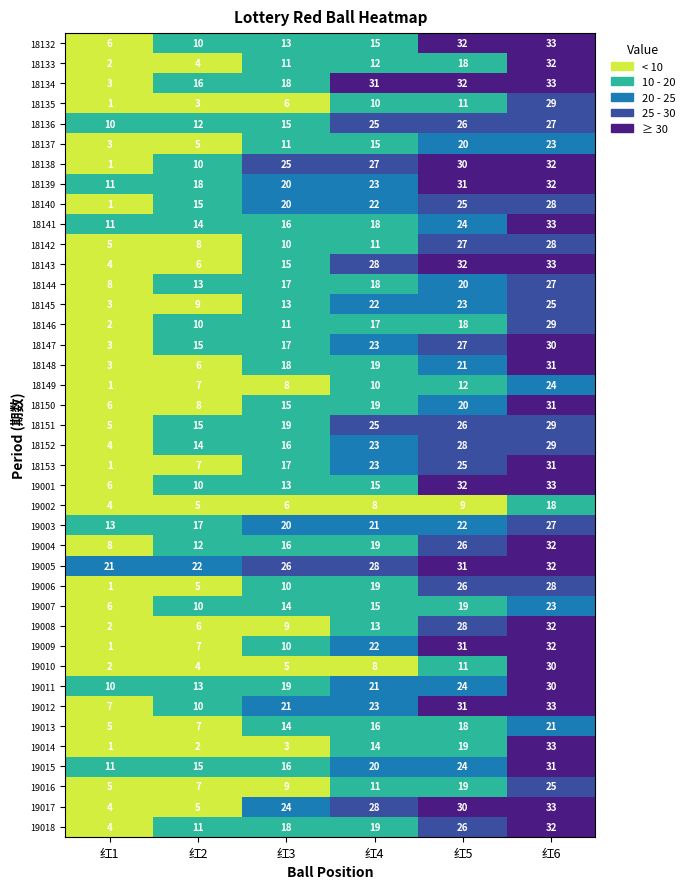

Which label corresponds to the largest value in the chart?

红6